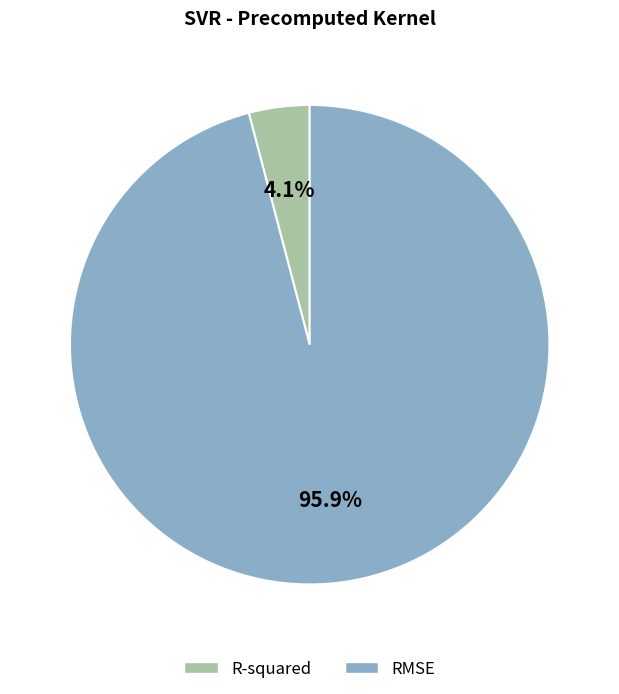

To the nearest percent, what is the combined percentage of R-squared and RMSE?

100%